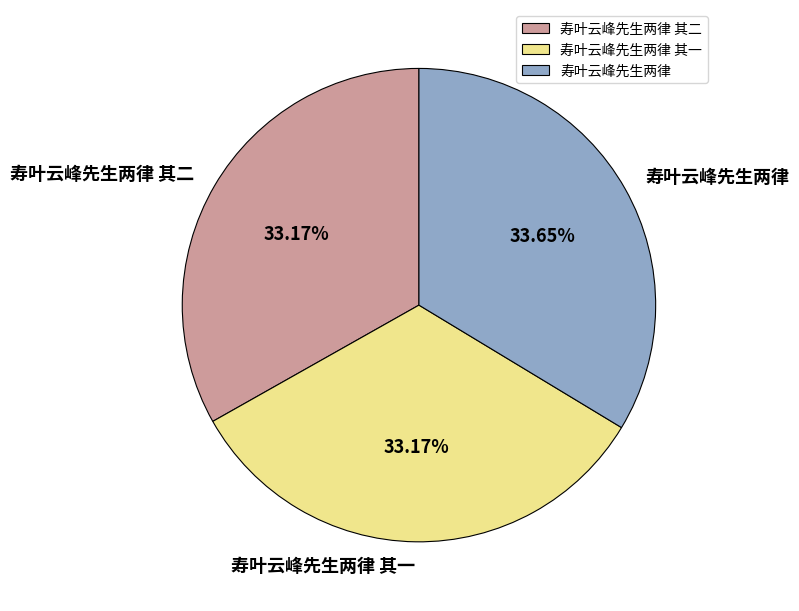

Approximately how many times larger is the value at 寿叶云峰先生两律 其一 compared to 寿叶云峰先生两律 其二?

1.0